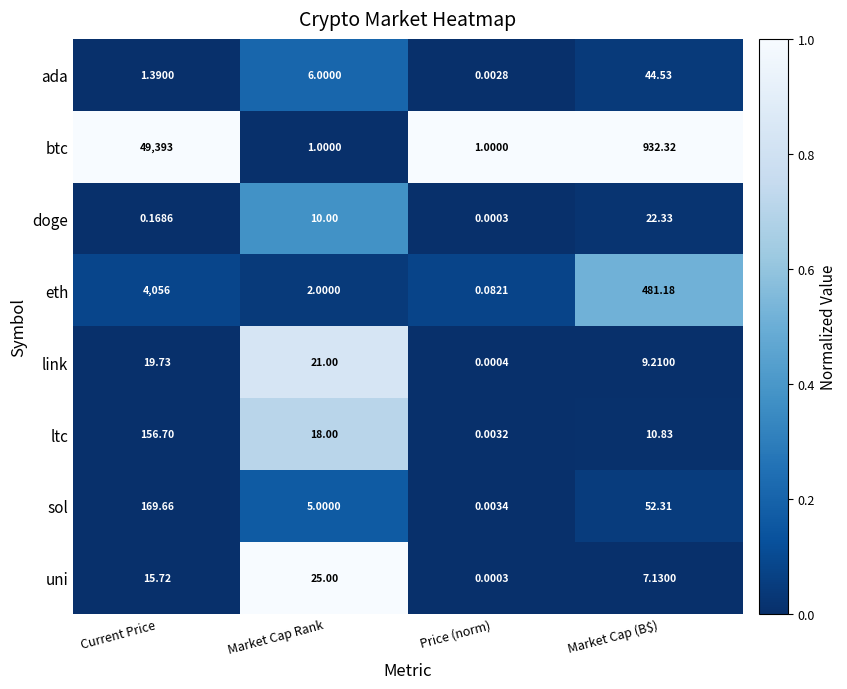

At which category is the sum across all series the highest?

Current Price